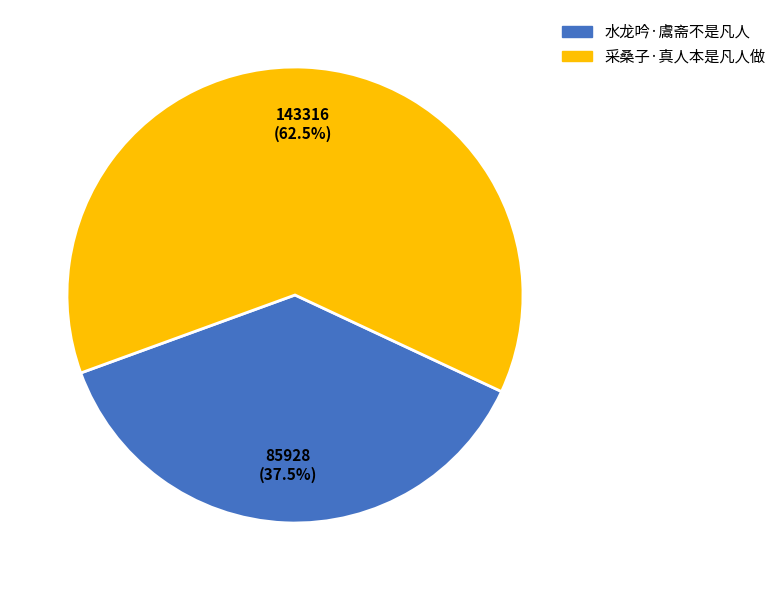

Rank the categories by value from lowest to highest.

水龙吟·鬳斋不是凡人, 采桑子·真人本是凡人做